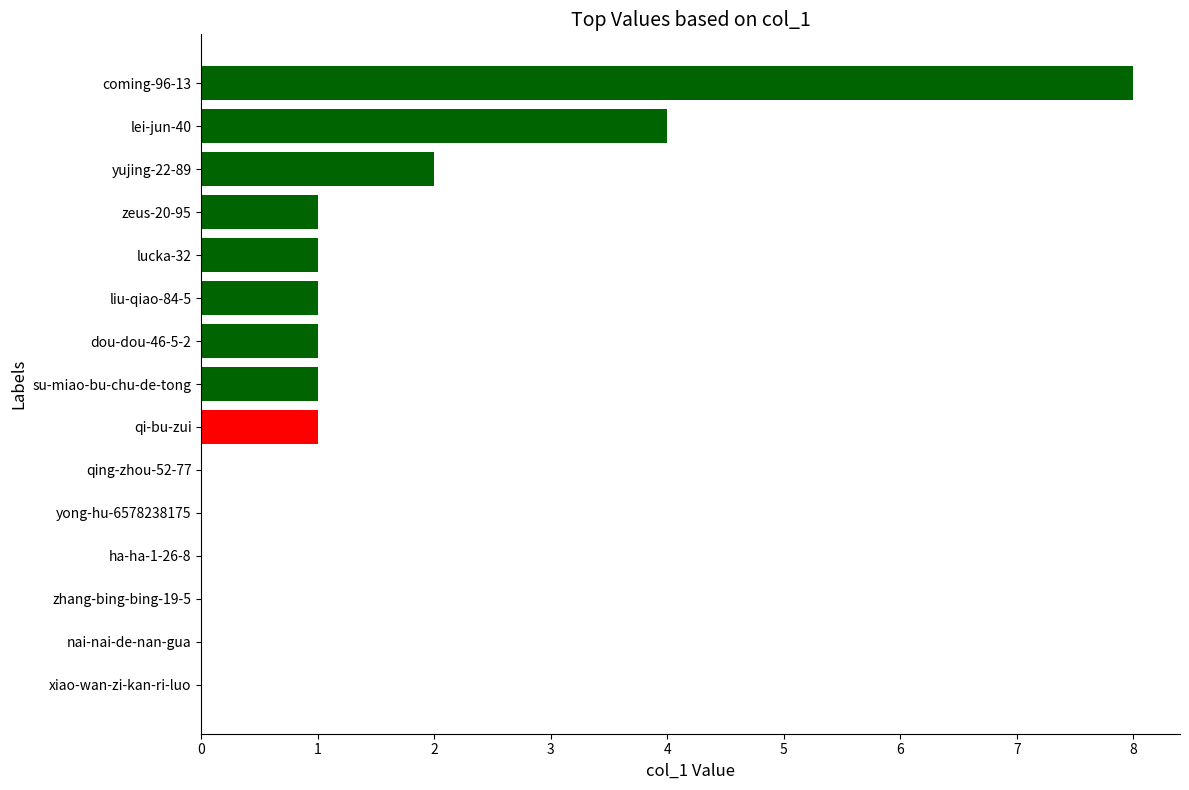

At which label is the value closest to 4?

lei-jun-40